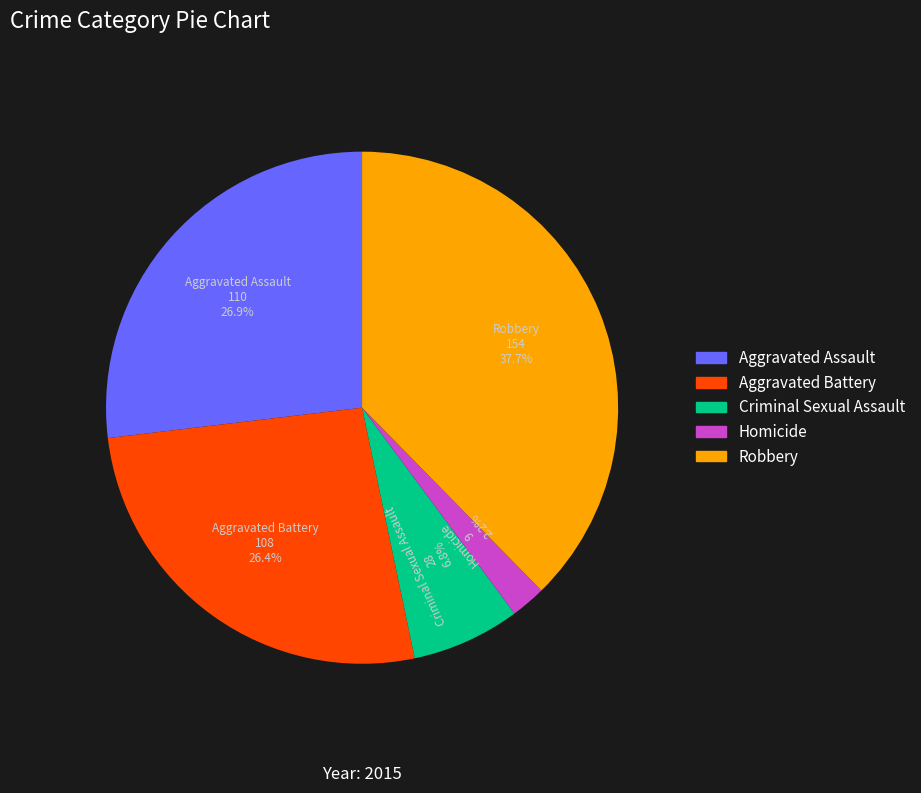

How many segments does this pie chart have?

5